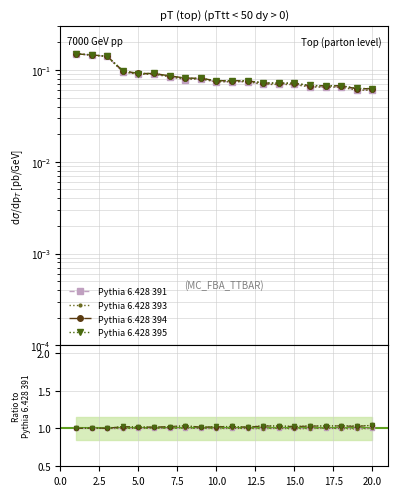

The value of Pythia 6.428 395 at 12 is 0.7. True or false?

False